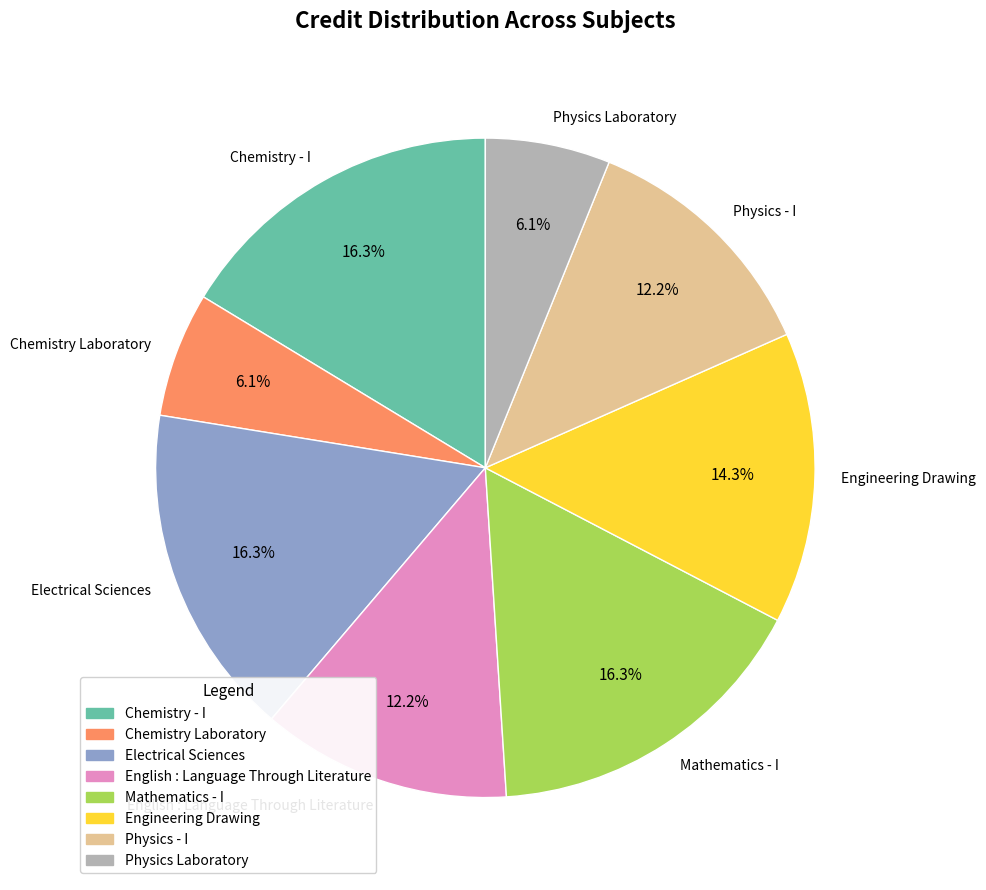

True or false: Chemistry - I accounts for 16% of the total.

True